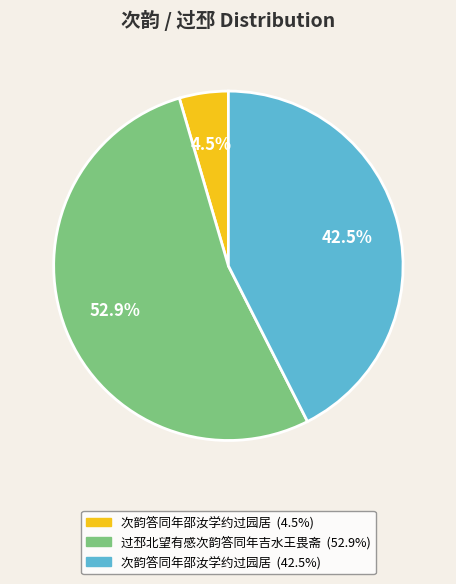

Does any single category account for the majority?

Yes